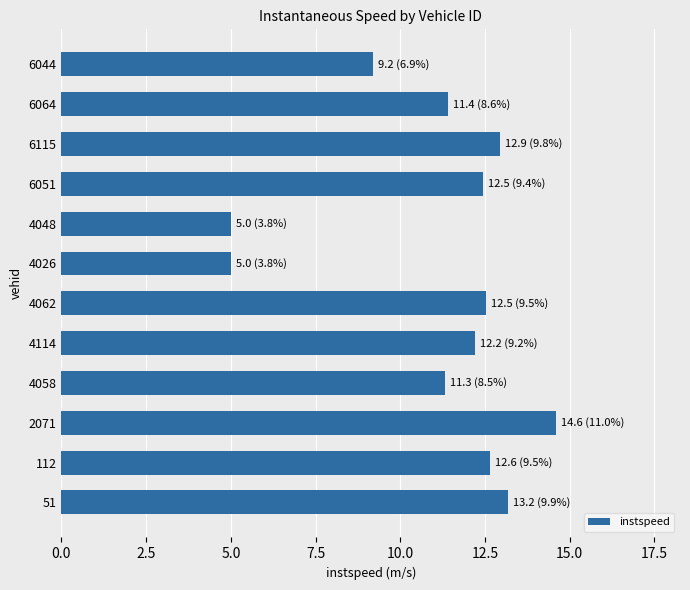

What is the smallest value displayed?

5.0